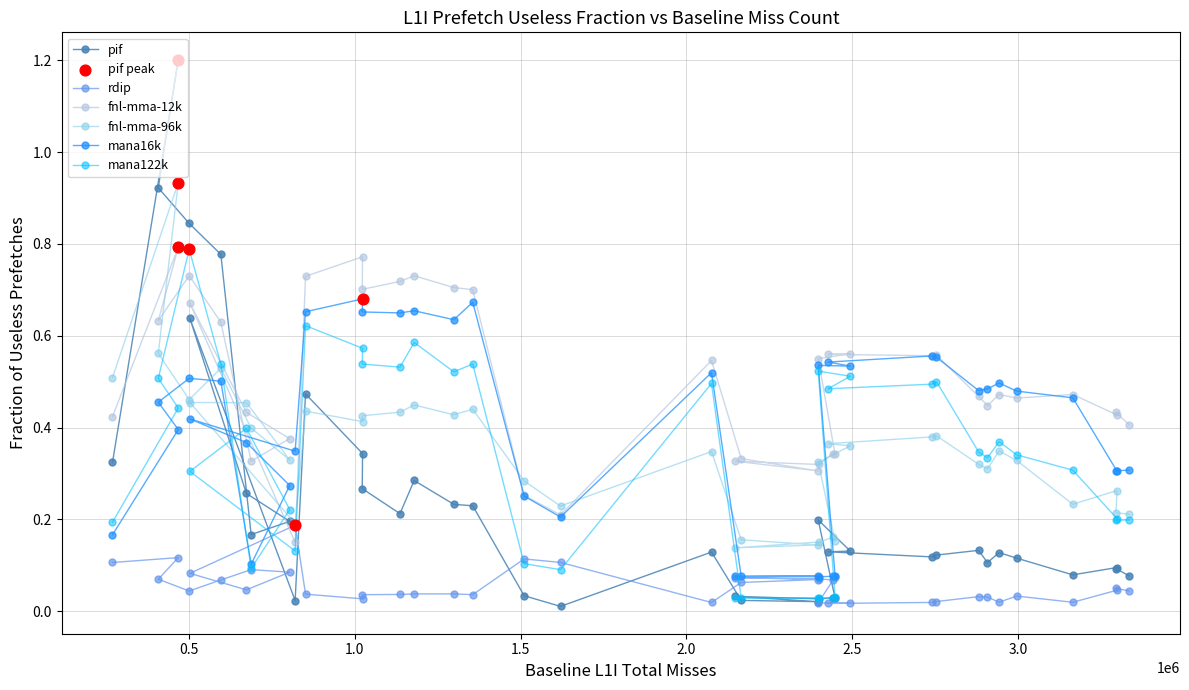

Which series has the widest spread of Y values?

pif